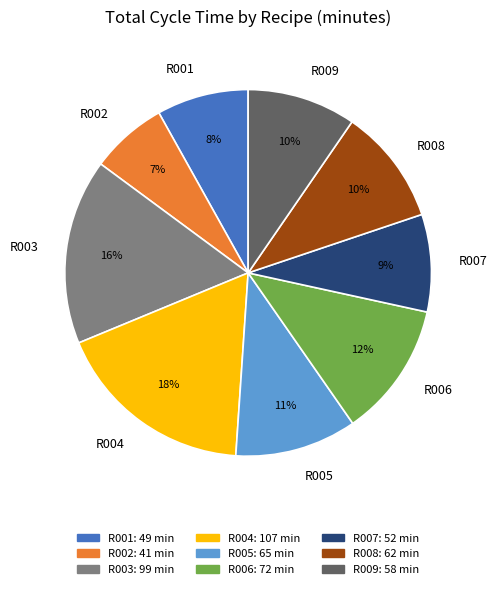

Is the sum of R002 and R003 greater than half?

No